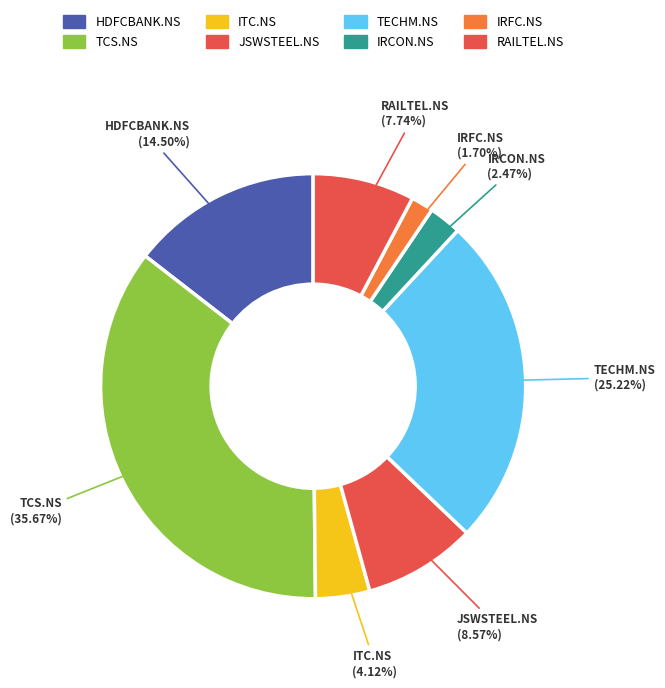

What is the largest slice in the pie chart?

TCS.NS